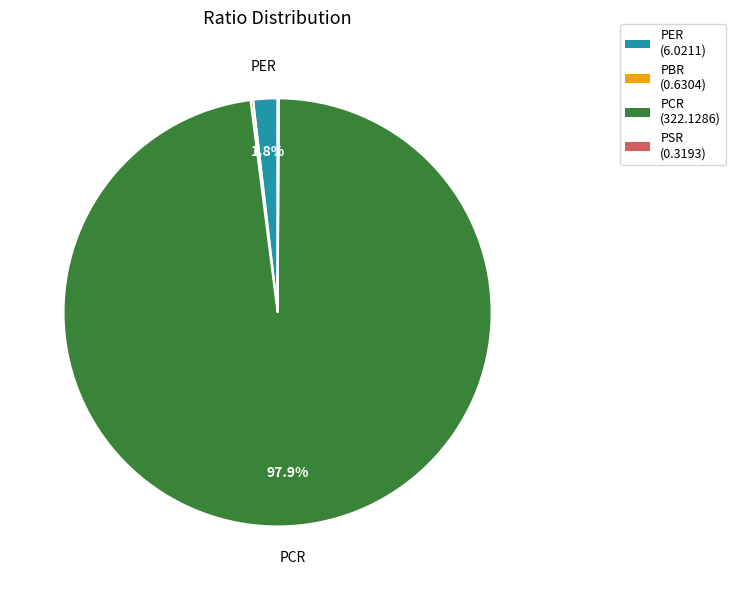

Does any single category account for the majority?

Yes